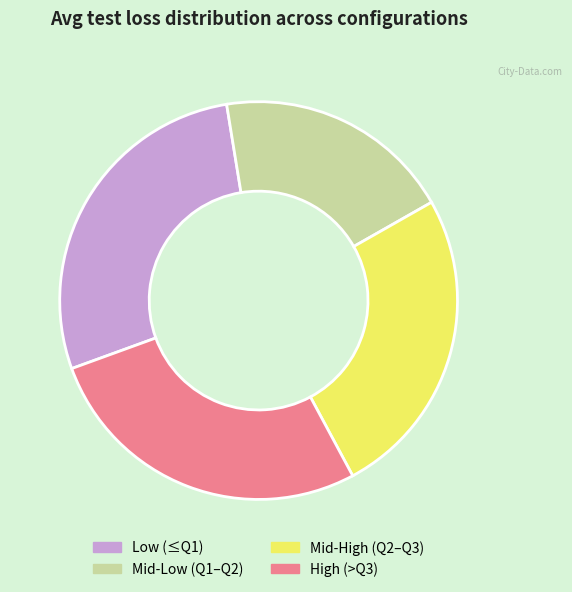

What is the ratio of the value at High (>Q3) to the value at Low (≤Q1)?

1.0